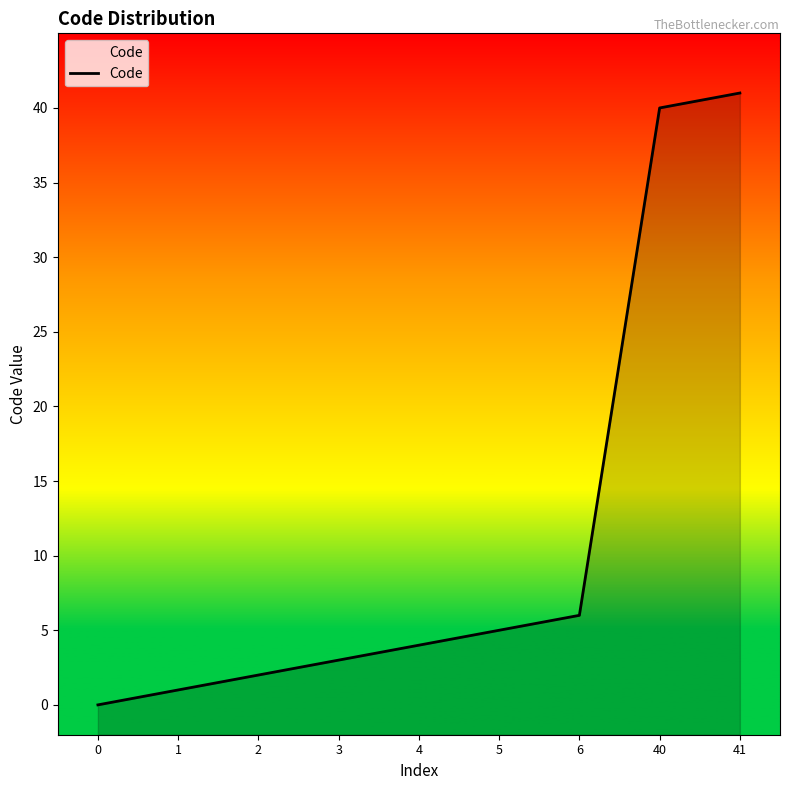

What is the value of the 8th point from the left?

40